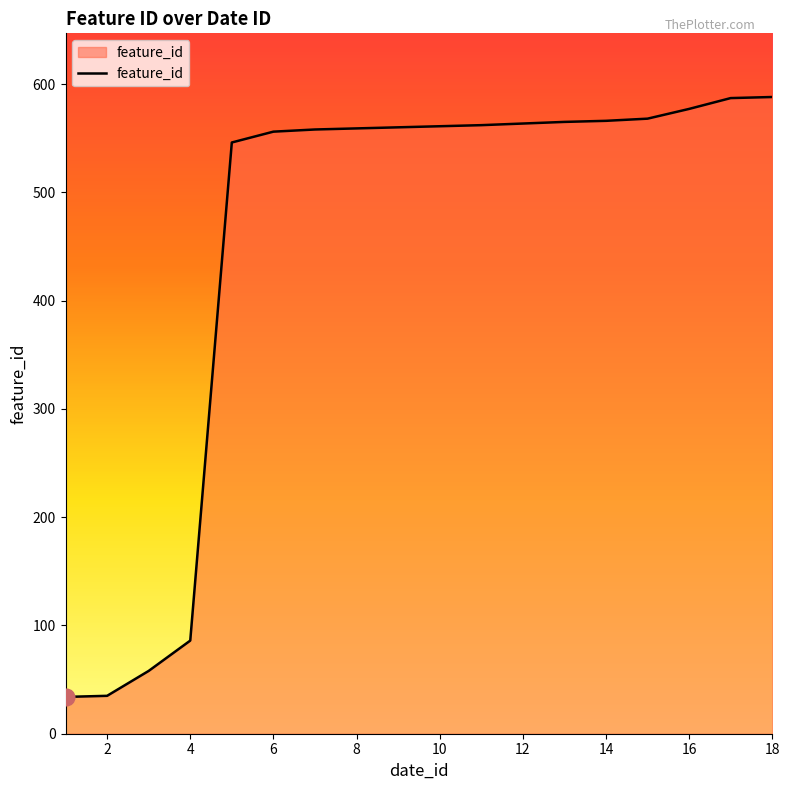

What is the minimum value shown in the chart?

34